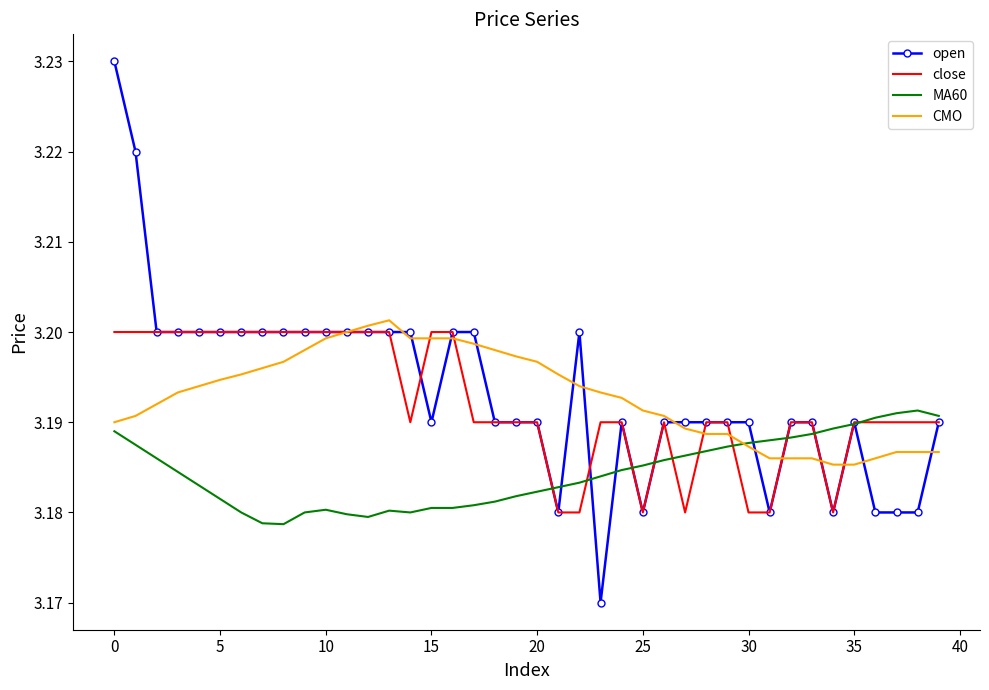

What are all the series names shown in the legend?

open, close, MA60, CMO